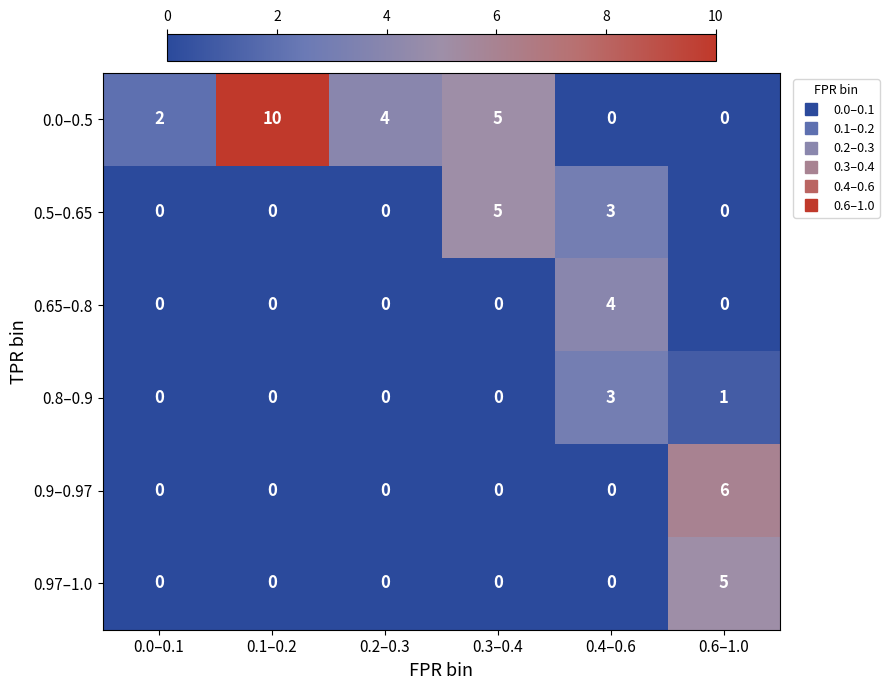

Which label corresponds to the largest value in the chart?

0.1–0.2